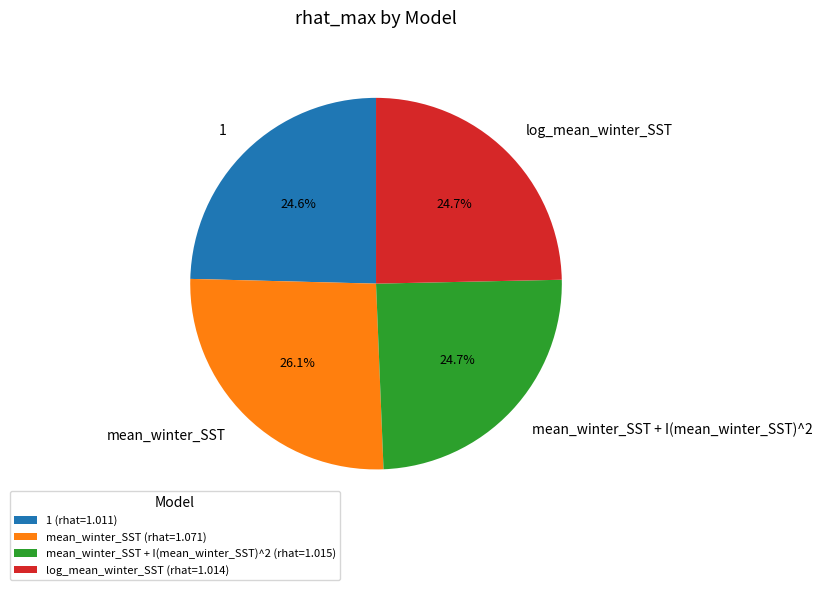

To the nearest percent, what portion does mean_winter_SST + I(mean_winter_SST)^2 represent?

25%